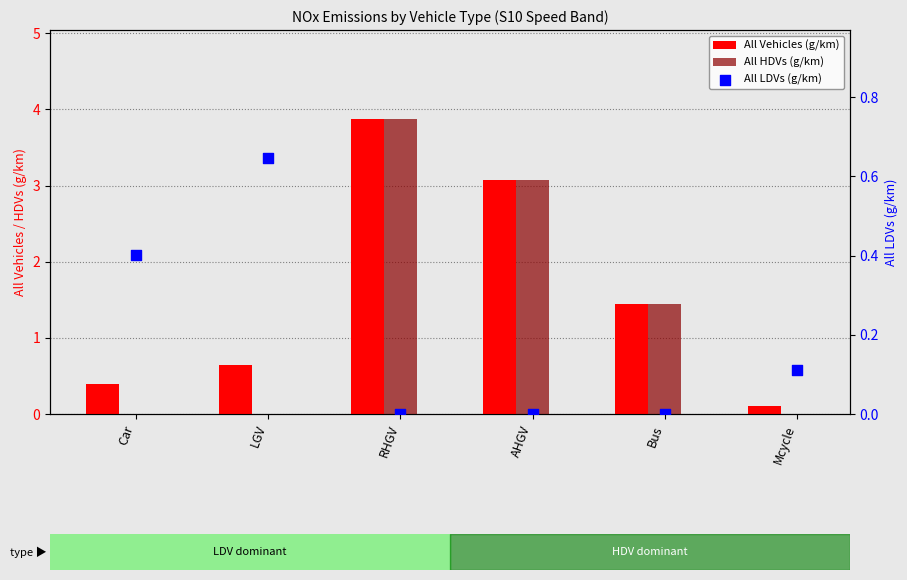

Which series has the largest total across all categories?

All Vehicles (g/km)